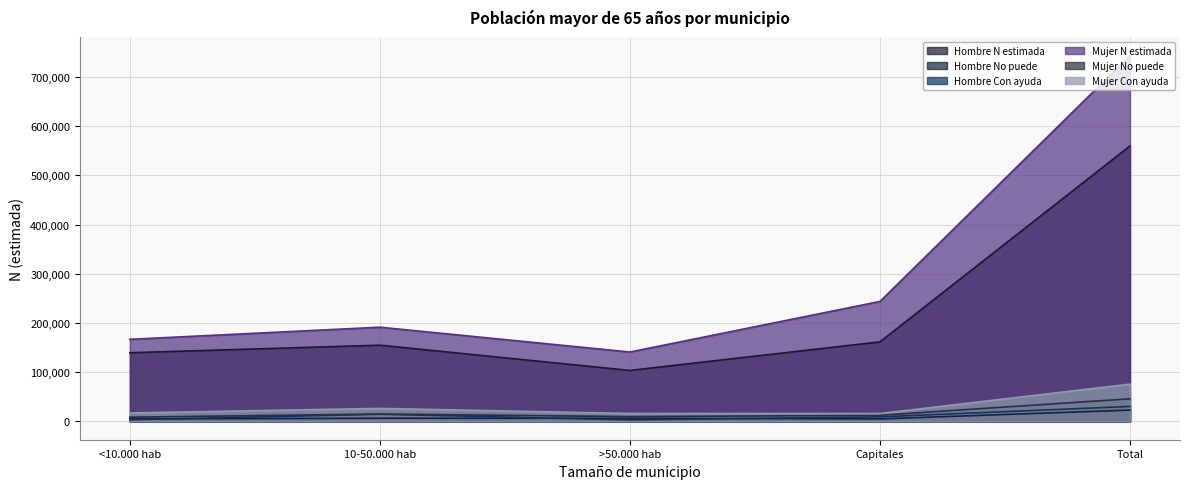

True or false: Hombre Con ayuda has more than 2 interior local peaks.

False